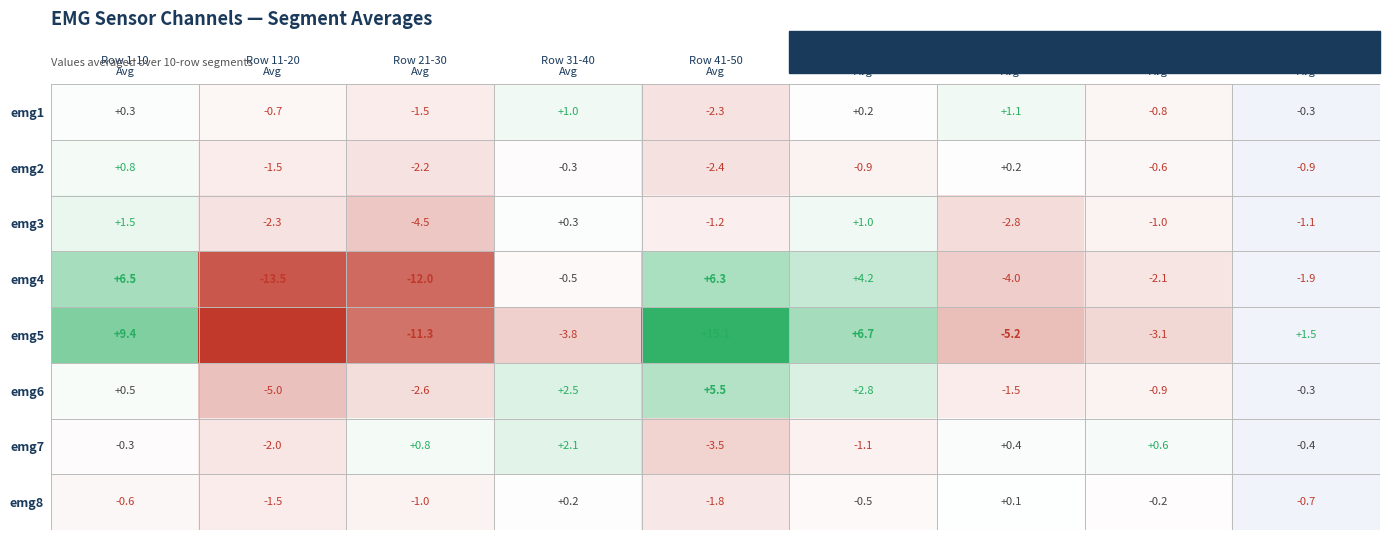

What is the sum of all emg7 values?

-3.4